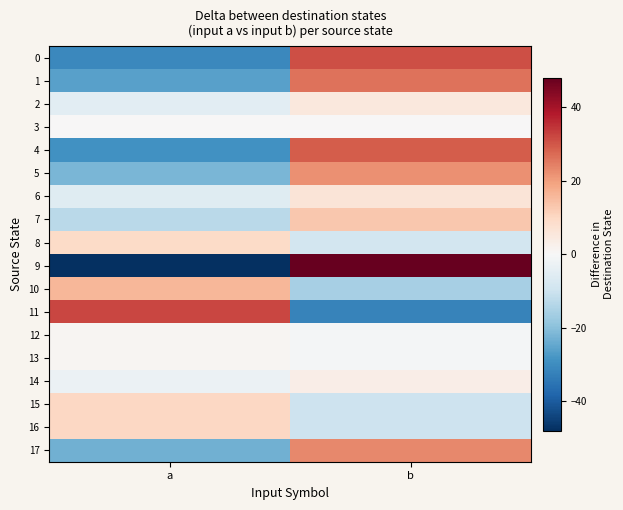

Which series has the largest range (max minus min)?

9